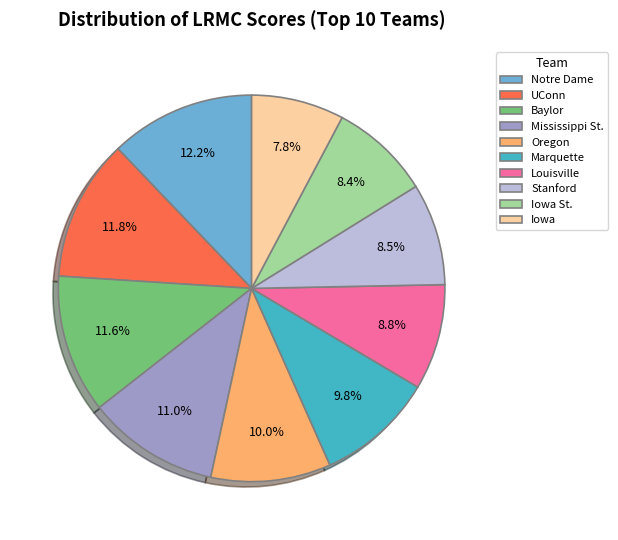

How many slices are in this pie chart?

10